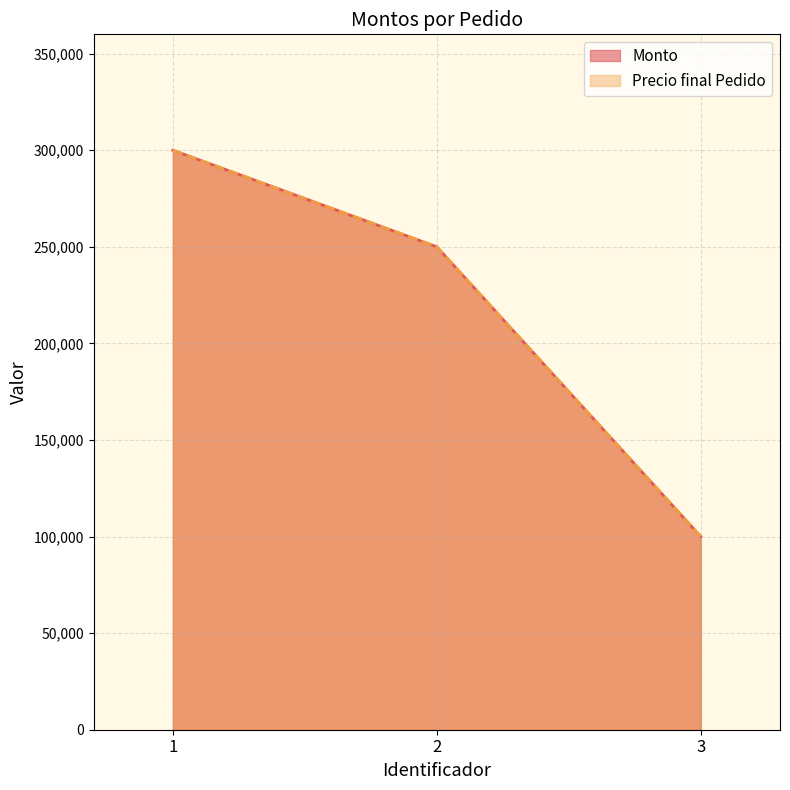

What is the total value across all series at 2?

500000